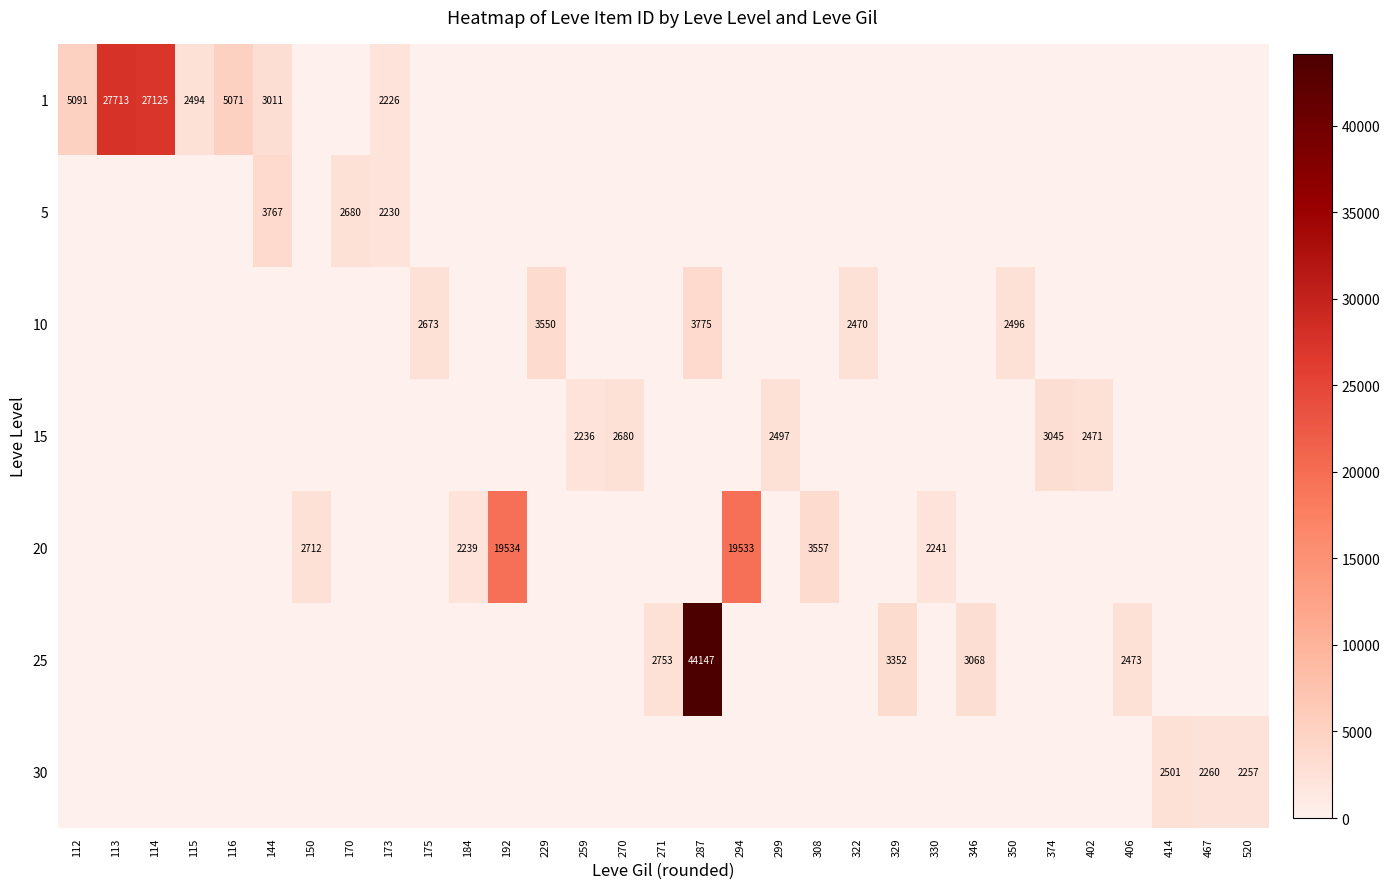

At how many categories does at least one series exceed 26299?

3